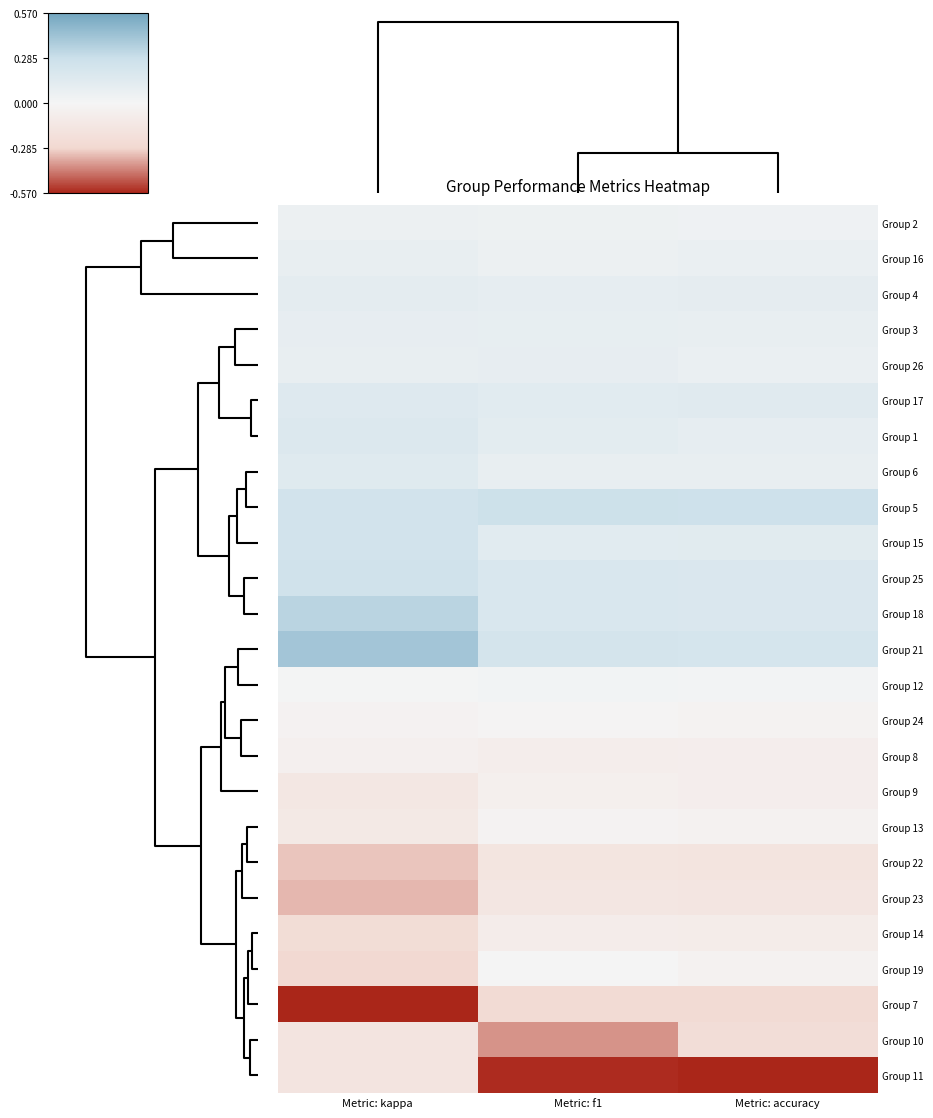

Reading left to right, list all the values displayed in this chart.

Group 2: Metric: kappa=0.1	Metric: f1=0.1	Metric: accuracy=0.0
Group 16: Metric: kappa=0.1	Metric: f1=0.1	Metric: accuracy=0.1
Group 4: Metric: kappa=0.1	Metric: f1=0.1	Metric: accuracy=0.1
Group 3: Metric: kappa=0.1	Metric: f1=0.1	Metric: accuracy=0.1
Group 26: Metric: kappa=0.1	Metric: f1=0.1	Metric: accuracy=0.1
Group 17: Metric: kappa=0.2	Metric: f1=0.1	Metric: accuracy=0.1
Group 1: Metric: kappa=0.2	Metric: f1=0.1	Metric: accuracy=0.1
Group 6: Metric: kappa=0.1	Metric: f1=0.1	Metric: accuracy=0.1
Group 5: Metric: kappa=0.2	Metric: f1=0.3	Metric: accuracy=0.3
Group 15: Metric: kappa=0.2	Metric: f1=0.1	Metric: accuracy=0.1
Group 25: Metric: kappa=0.3	Metric: f1=0.2	Metric: accuracy=0.2
Group 18: Metric: kappa=0.3	Metric: f1=0.2	Metric: accuracy=0.2
Group 21: Metric: kappa=0.4	Metric: f1=0.2	Metric: accuracy=0.2
Group 12: Metric: kappa=0.0	Metric: f1=0.0	Metric: accuracy=0.0
Group 24: Metric: kappa=-0.0	Metric: f1=-0.0	Metric: accuracy=-0.0
Group 8: Metric: kappa=-0.1	Metric: f1=-0.1	Metric: accuracy=-0.1
Group 9: Metric: kappa=-0.1	Metric: f1=-0.1	Metric: accuracy=-0.1
Group 13: Metric: kappa=-0.1	Metric: f1=-0.0	Metric: accuracy=-0.0
Group 22: Metric: kappa=-0.3	Metric: f1=-0.2	Metric: accuracy=-0.2
Group 23: Metric: kappa=-0.3	Metric: f1=-0.1	Metric: accuracy=-0.2
Group 14: Metric: kappa=-0.2	Metric: f1=-0.1	Metric: accuracy=-0.1
Group 19: Metric: kappa=-0.3	Metric: f1=-0.0	Metric: accuracy=-0.0
Group 7: Metric: kappa=-0.6	Metric: f1=-0.3	Metric: accuracy=-0.3
Group 10: Metric: kappa=-0.2	Metric: f1=-0.4	Metric: accuracy=-0.2
Group 11: Metric: kappa=-0.2	Metric: f1=-0.6	Metric: accuracy=-0.6